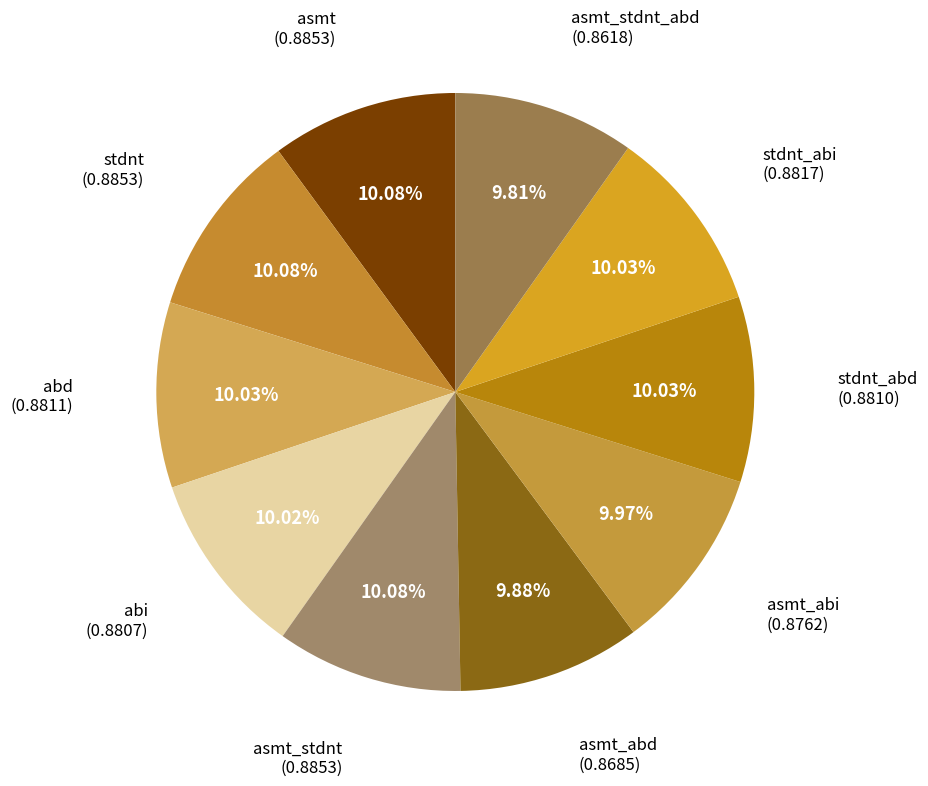

Count the number of slices in the pie.

10